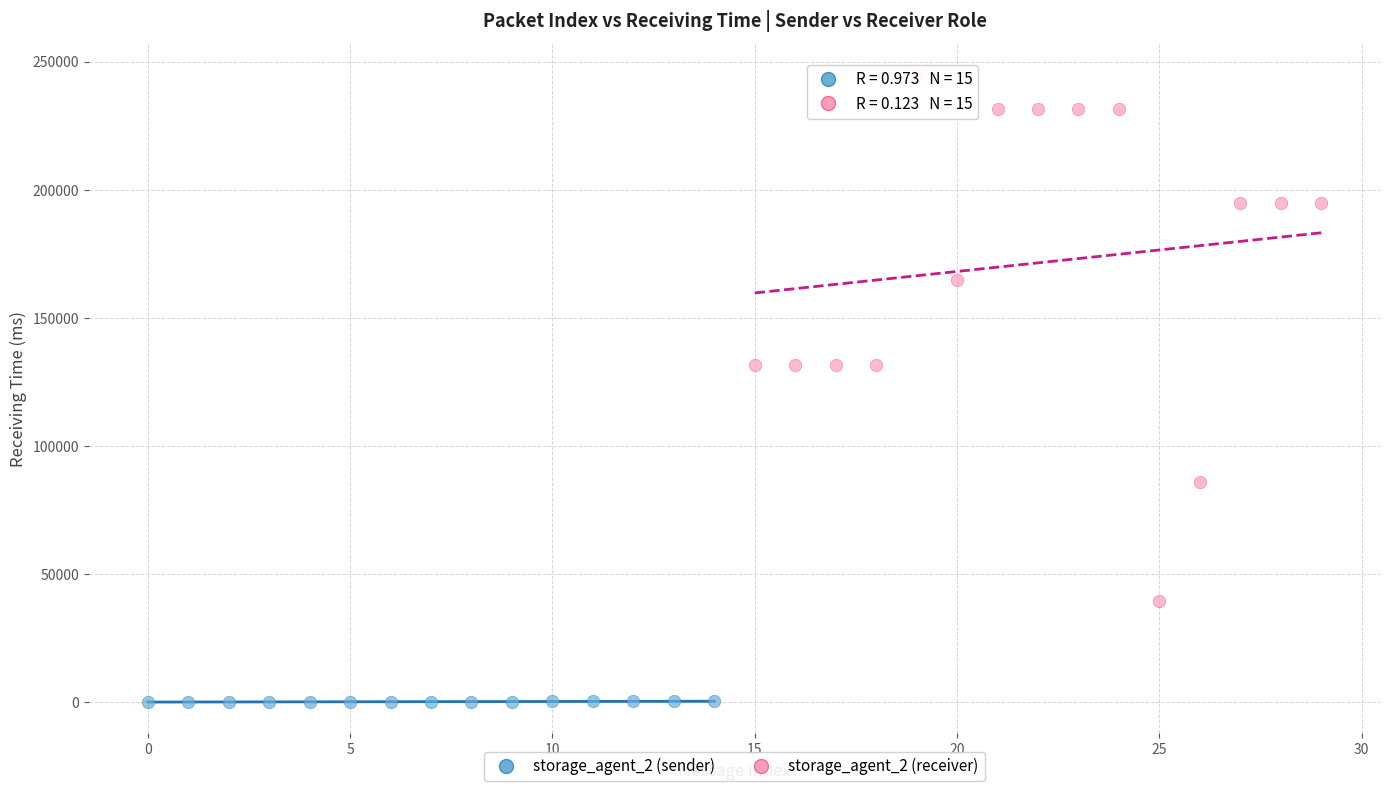

Which series has the widest spread of Y values?

storage_agent_2 (receiver)